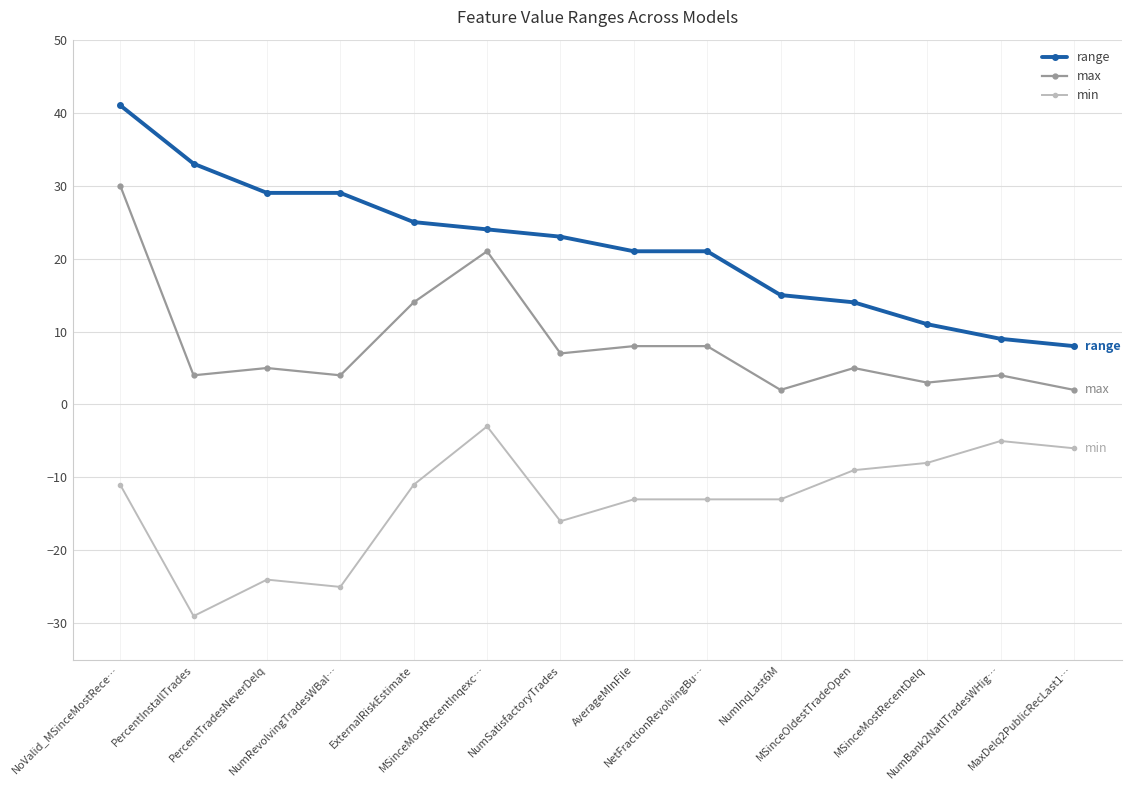

Rank the series by their average value, from highest to lowest.

range, max, min